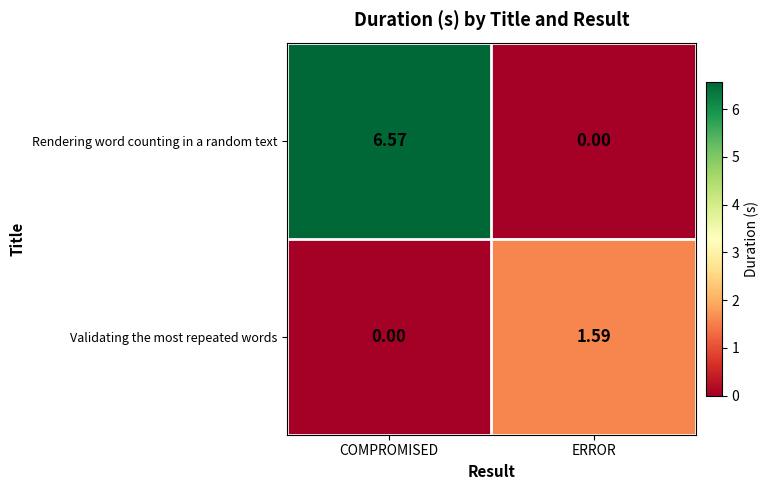

Where is Rendering word counting in a random text nearest to the value 3?

ERROR